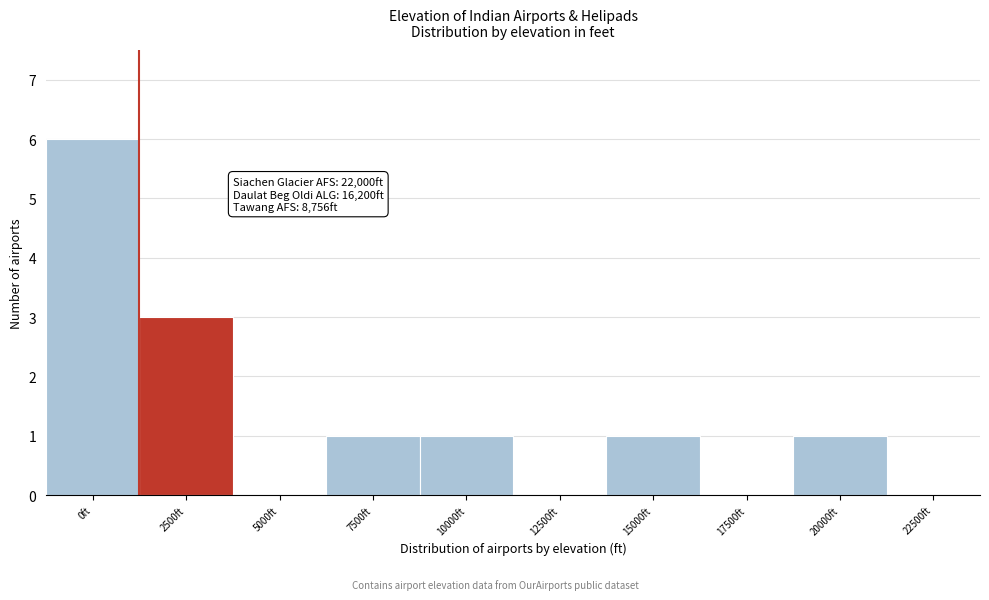

Reading left to right, extract all data points from this chart.

0ft=6	2500ft=3	5000ft=0	7500ft=1	10000ft=1	12500ft=0	15000ft=1	17500ft=0	20000ft=1	22500ft=0